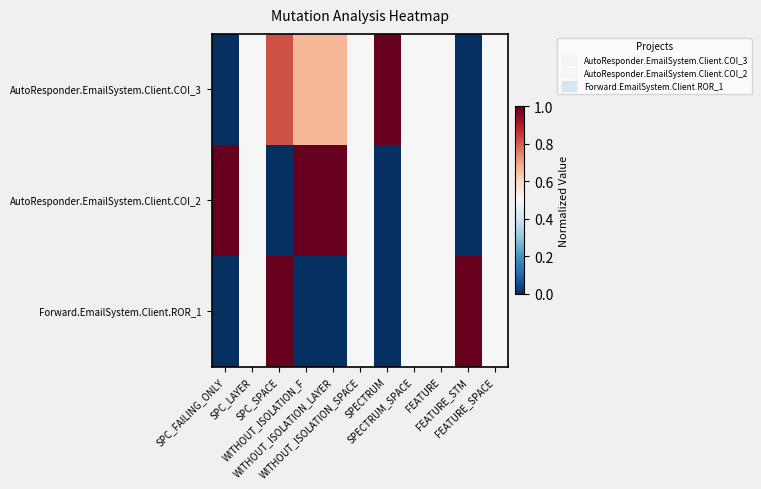

Reading right to left, extract all data points from this chart.

AutoResponder.EmailSystem.Client.COI_3: FEATURE_SPACE=0.5	FEATURE_STM=0.0	FEATURE=0.5	SPECTRUM_SPACE=0.5	SPECTRUM=1.0	WITHOUT_ISOLATION_SPACE=0.5	WITHOUT_ISOLATION_LAYER=0.7	WITHOUT_ISOLATION_F=0.7	SPC_SPACE=0.8	SPC_LAYER=0.5	SPC_FAILING_ONLY=0.0
AutoResponder.EmailSystem.Client.COI_2: FEATURE_SPACE=0.5	FEATURE_STM=0.0	FEATURE=0.5	SPECTRUM_SPACE=0.5	SPECTRUM=0.0	WITHOUT_ISOLATION_SPACE=0.5	WITHOUT_ISOLATION_LAYER=1.0	WITHOUT_ISOLATION_F=1.0	SPC_SPACE=0.0	SPC_LAYER=0.5	SPC_FAILING_ONLY=1.0
Forward.EmailSystem.Client.ROR_1: FEATURE_SPACE=0.5	FEATURE_STM=1.0	FEATURE=0.5	SPECTRUM_SPACE=0.5	SPECTRUM=0.0	WITHOUT_ISOLATION_SPACE=0.5	WITHOUT_ISOLATION_LAYER=0.0	WITHOUT_ISOLATION_F=0.0	SPC_SPACE=1.0	SPC_LAYER=0.5	SPC_FAILING_ONLY=0.0